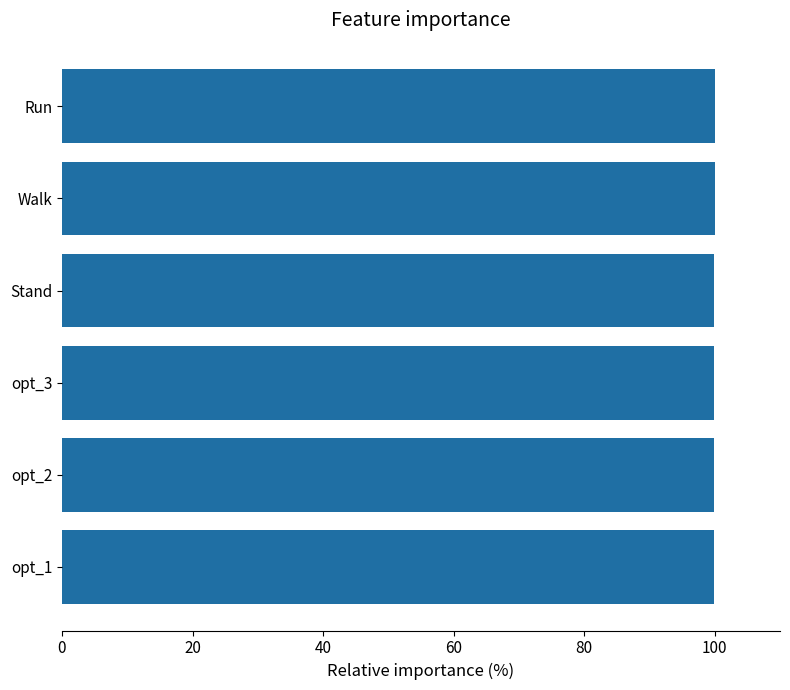

True or false: the data shows 100.0 at Walk.

True